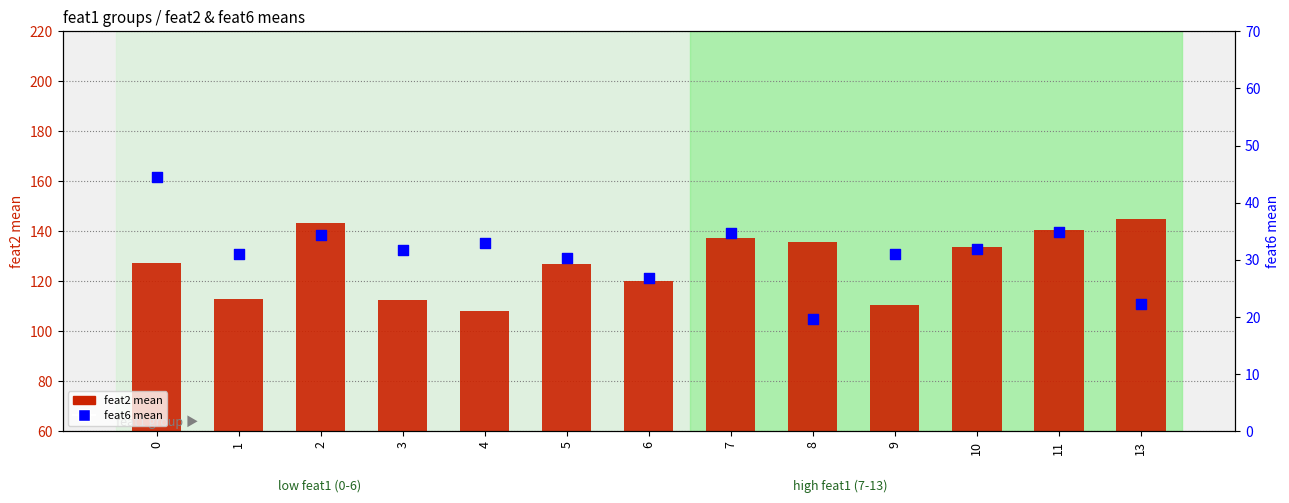

At which category is the sum across all series the highest?

2